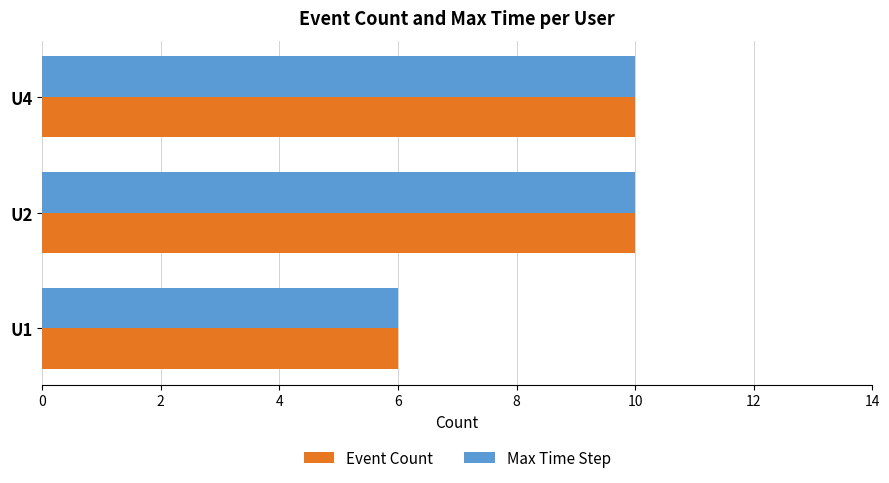

What is the average value of the Event Count series?

9